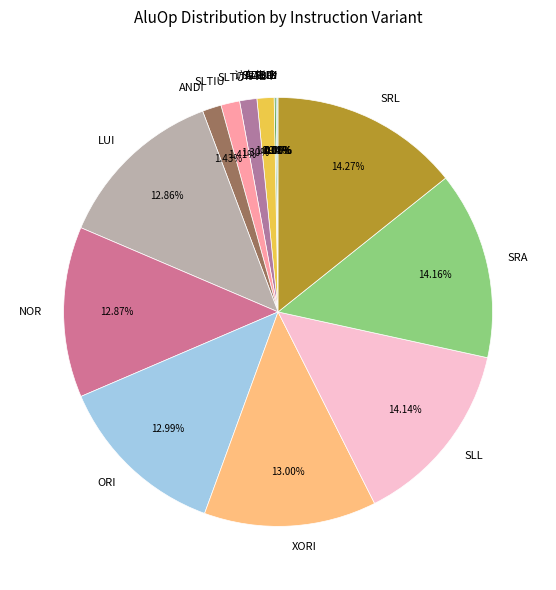

Is there any slice that represents more than half of the pie?

No